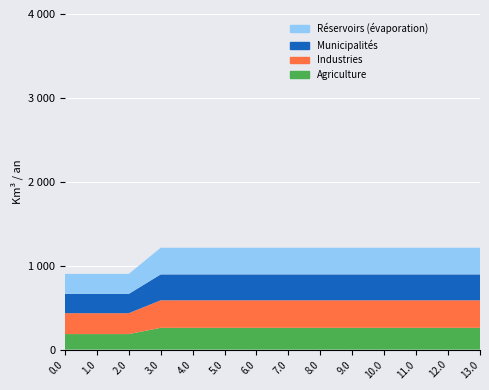

Reading left to right, list all the values displayed in this chart.

Agriculture: 184.9	184.9	184.9	259.6	259.6	259.6	259.6	259.6	259.6	259.6	259.6	259.6	259.6	259.6
Industries: 249.2	249.2	249.2	328.1	328.1	328.1	328.1	328.1	328.1	328.1	328.1	328.1	328.1	328.1
Municipalités: 229.9	229.9	229.9	308.9	308.9	308.9	308.9	308.9	308.9	308.9	308.9	308.9	308.9	308.9
Réservoirs (évaporation): 238.4	238.4	238.4	317.4	317.4	317.4	317.4	317.4	317.4	317.4	317.4	317.4	317.4	317.4